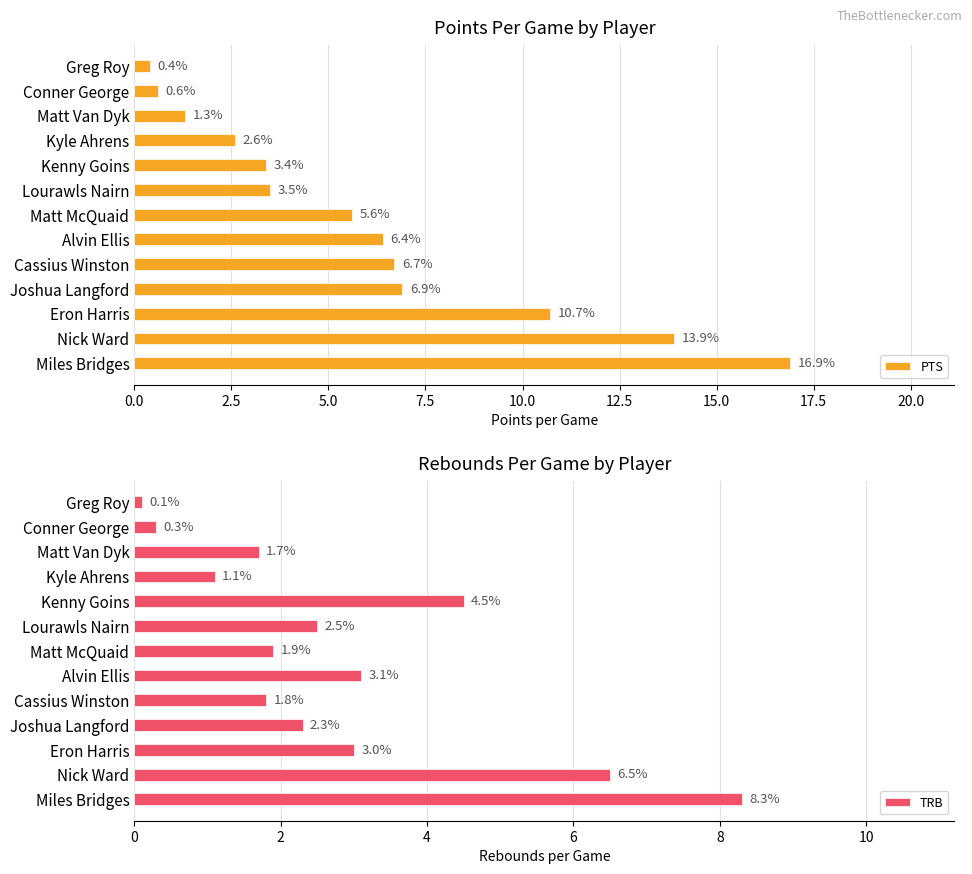

What is the maximum value for PTS?

16.9